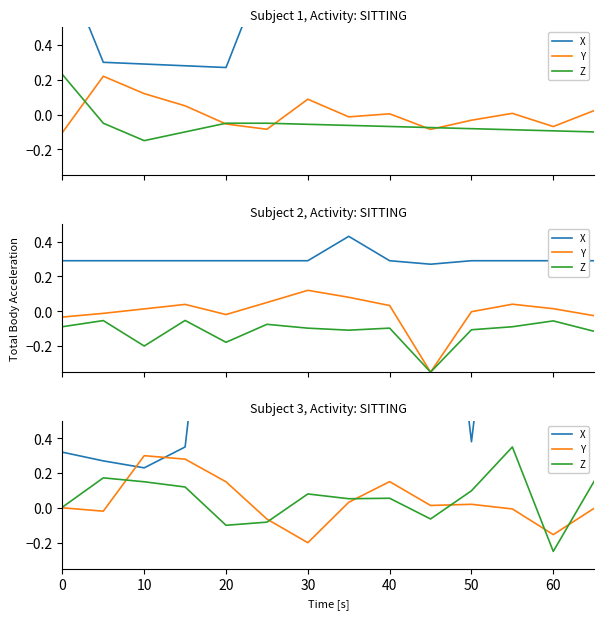

What are all the series names shown in the legend?

X, Y, Z